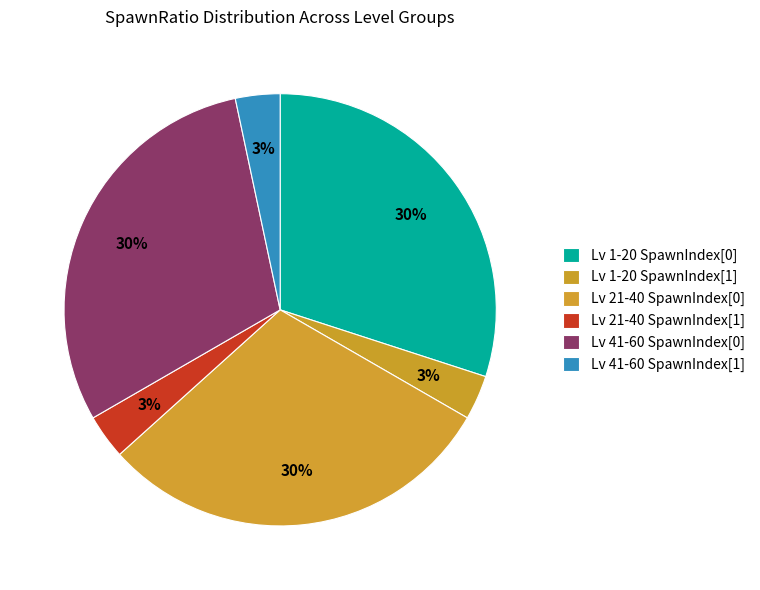

Count the number of slices in the pie.

6